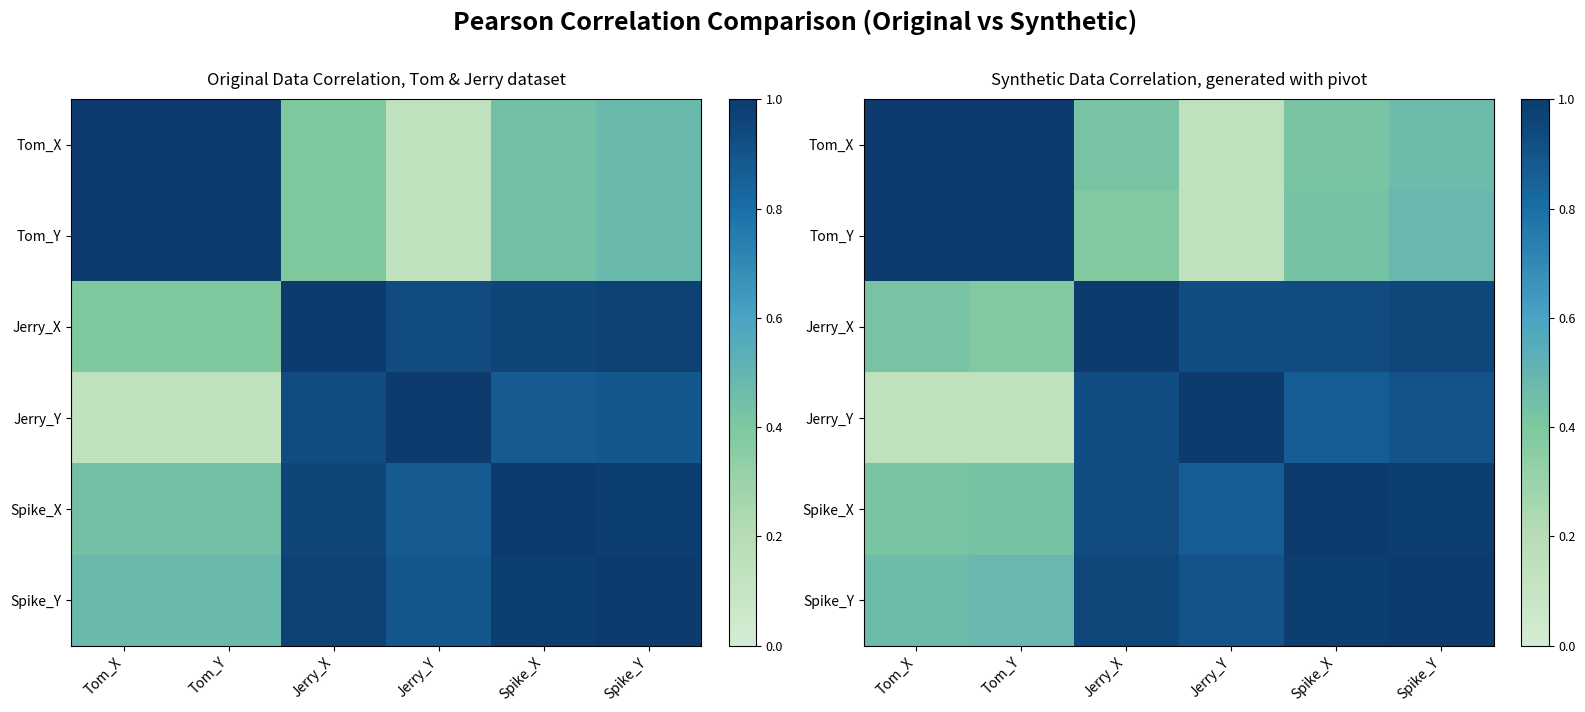

What is the maximum value for Tom_X?

1.0